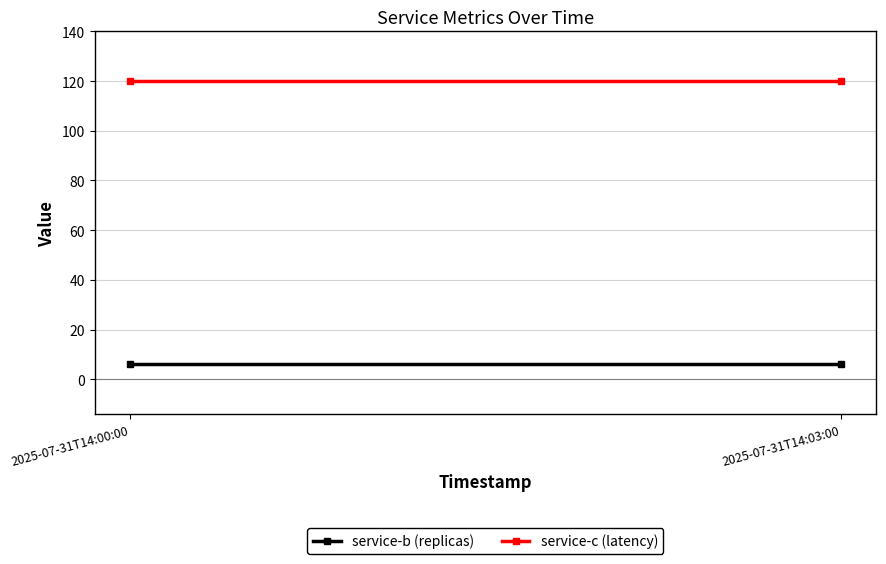

Between 2025-07-31T14:00:00 and 2025-07-31T14:03:00, which is larger?

2025-07-31T14:00:00